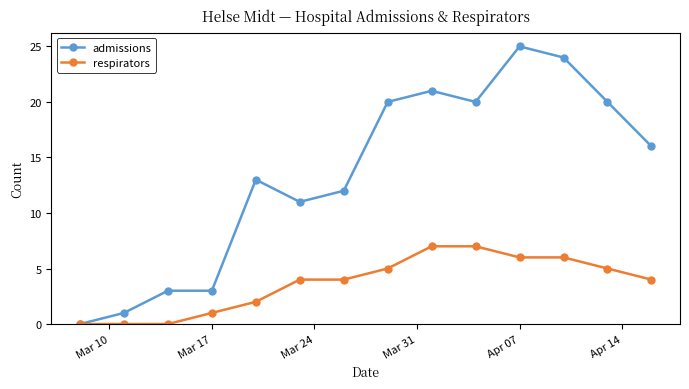

Which series has the largest total across all categories?

admissions